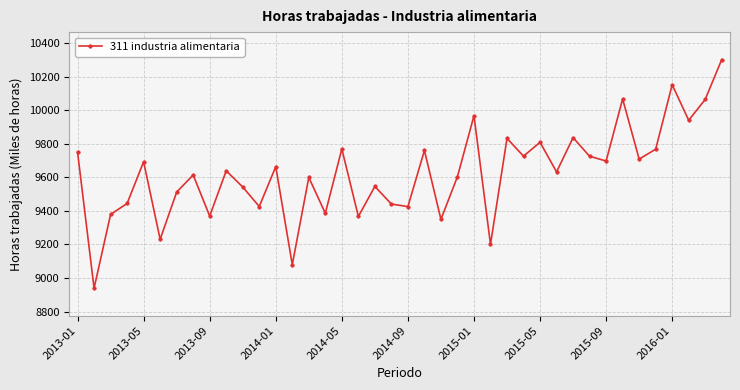

What is the minimum value shown in the chart?

8939.0